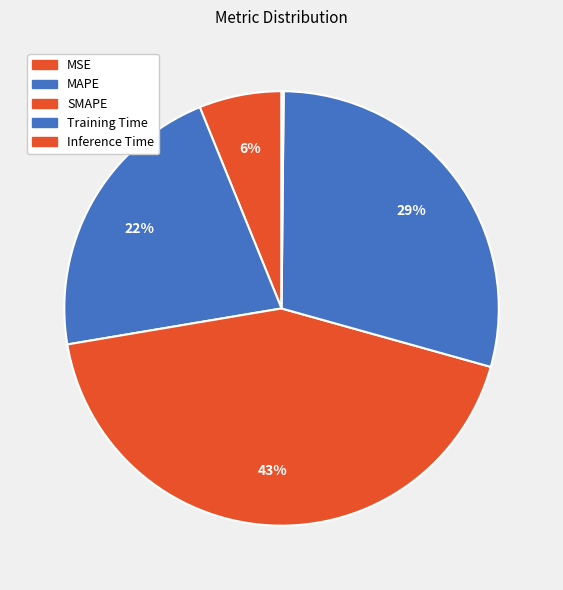

Is there any slice that represents more than half of the pie?

No